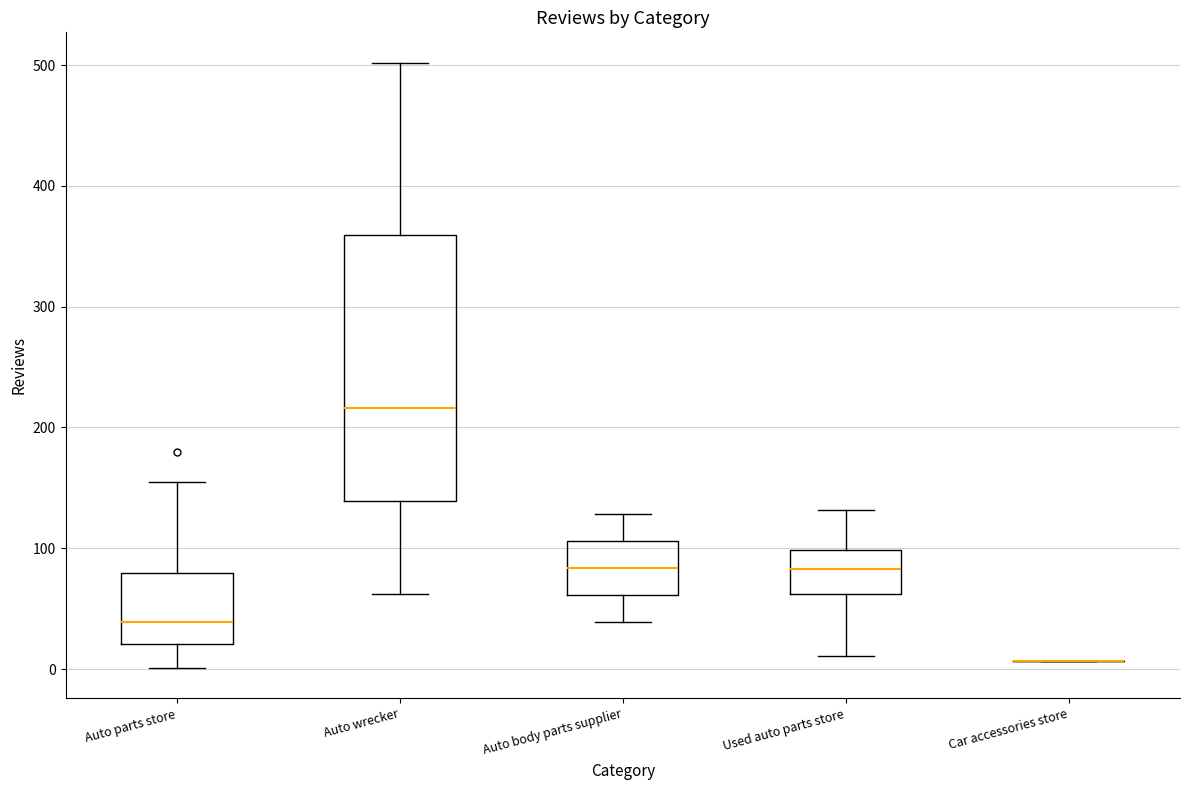

Reading left to right, read every box against the y-axis: the position of its median line, the range the box covers, and the ends of its whiskers. The values are not printed on the chart, so give them approximately, as read against the axis.

Auto parts store: median 40, box 20 to 80, whiskers 0 to 160
Auto wrecker: median 220, box 140 to 360, whiskers 60 to 500
Auto body parts supplier: median 80, box 60 to 110, whiskers 40 to 130
Used auto parts store: median 80, box 60 to 100, whiskers 10 to 130
Car accessories store: box collapsed to a line at 10, whiskers 10 to 10